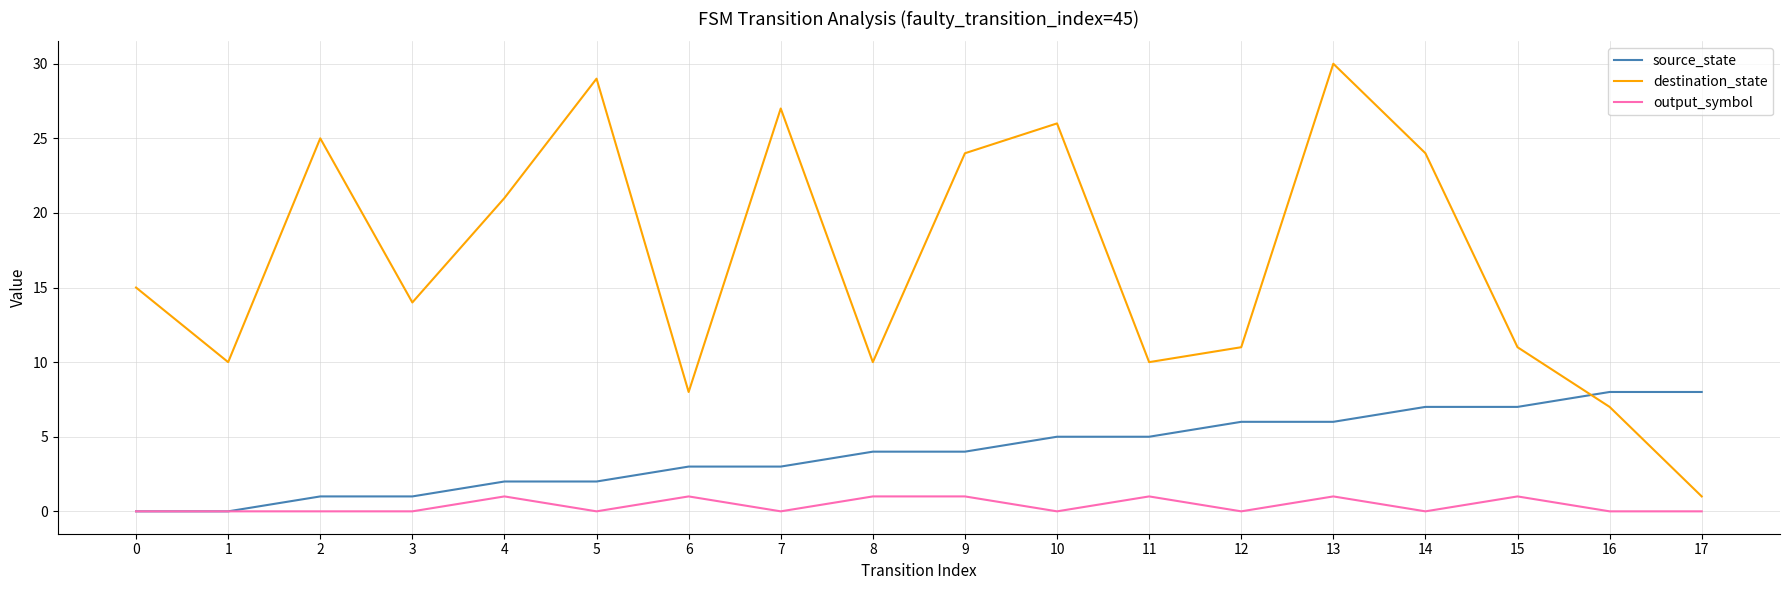

At which category is the sum across all series the highest?

13